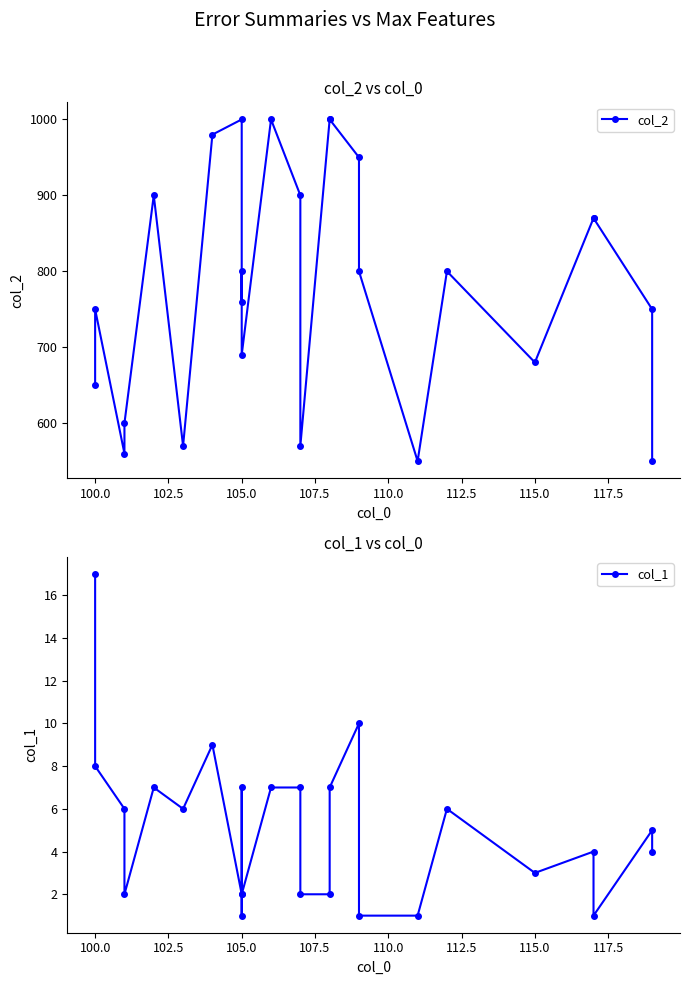

Which series changed the most between 100.0 and 105.0?

col_2